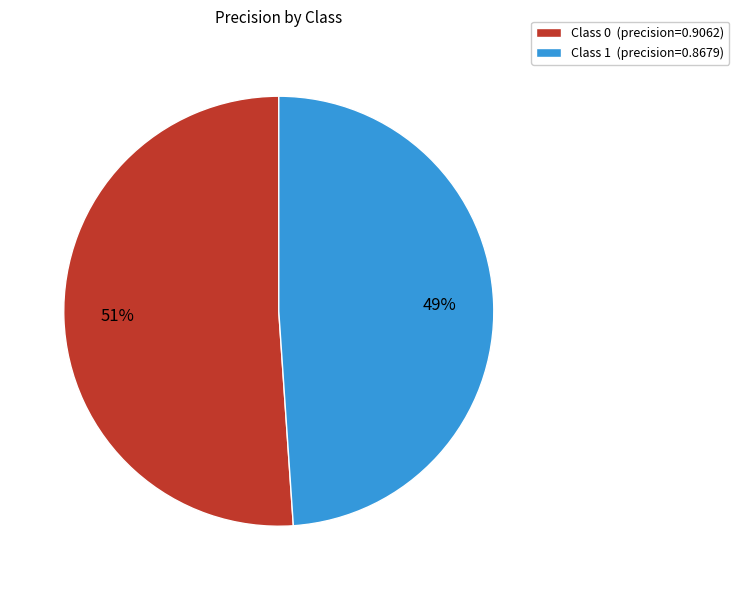

How many segments does this pie chart have?

2